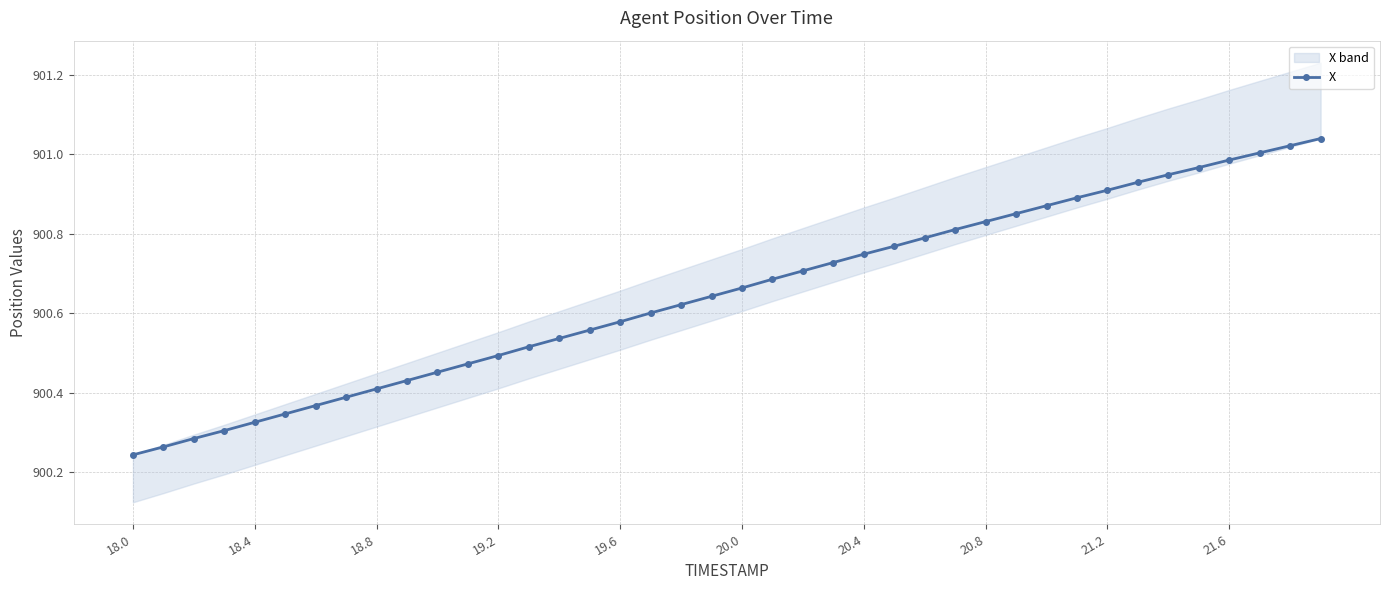

Is this an area chart (filled region under the line)?

No